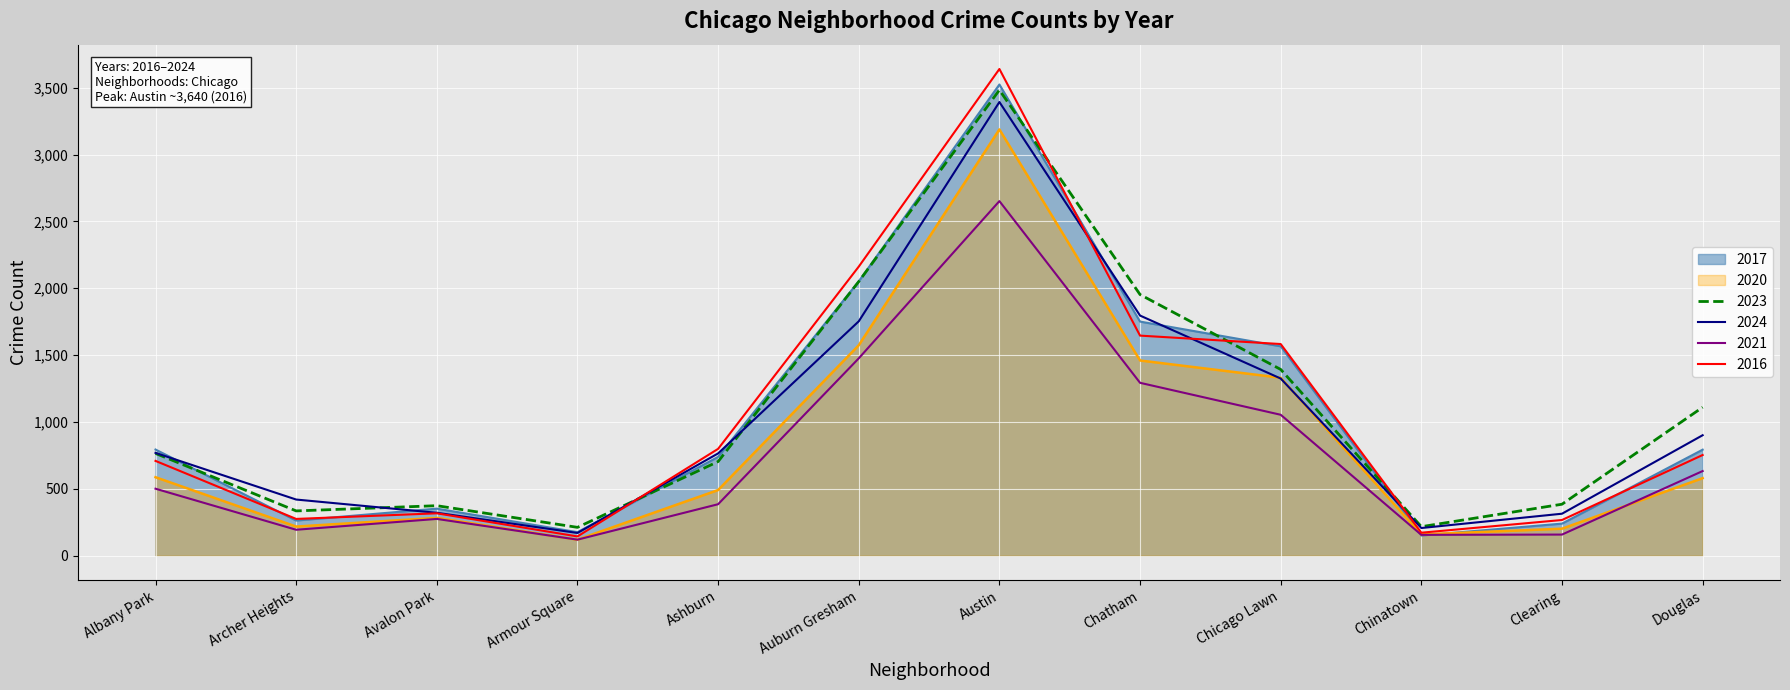

What is the minimum value shown in the chart?

120